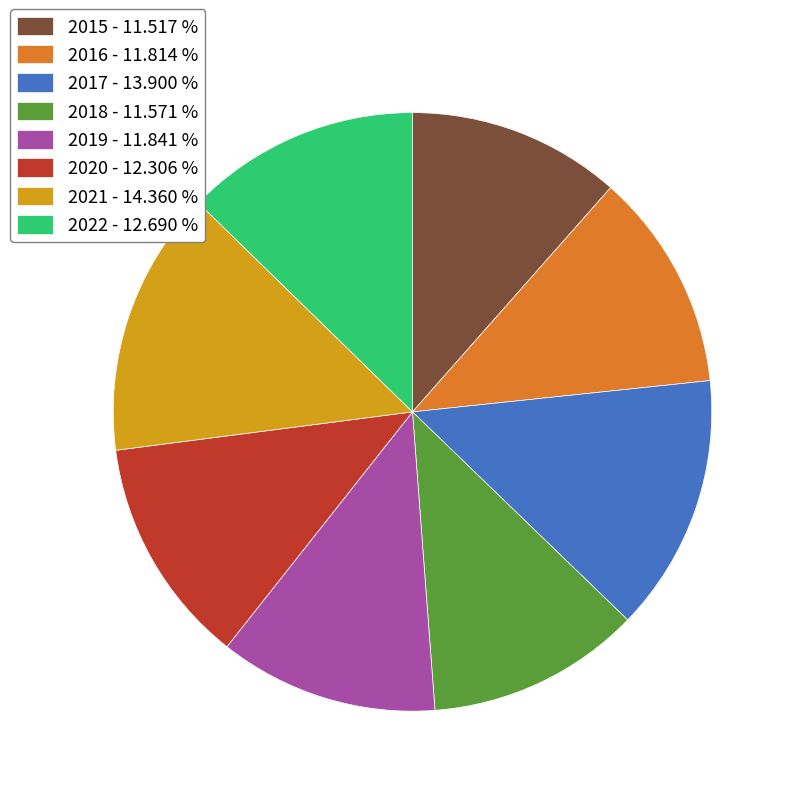

Is it true that 2016 is 12% of the pie?

True